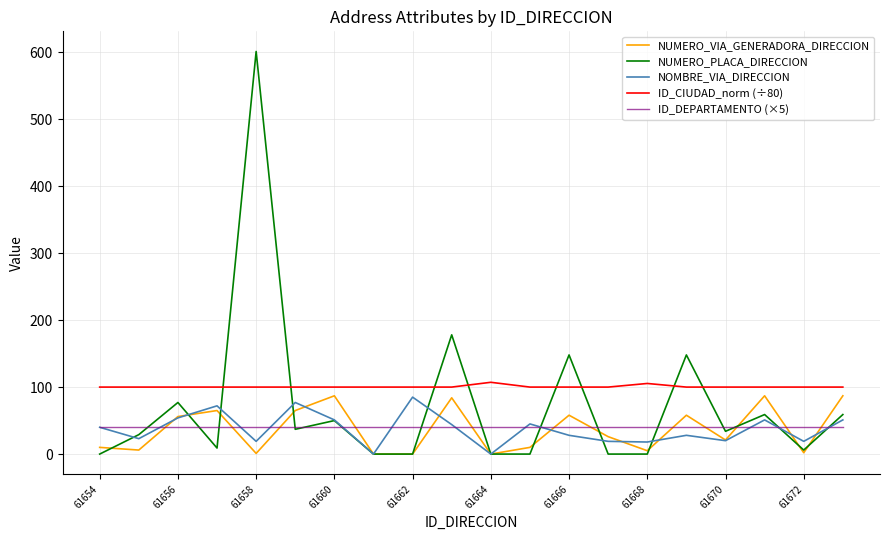

Which series has the largest range (max minus min)?

NUMERO_PLACA_DIRECCION